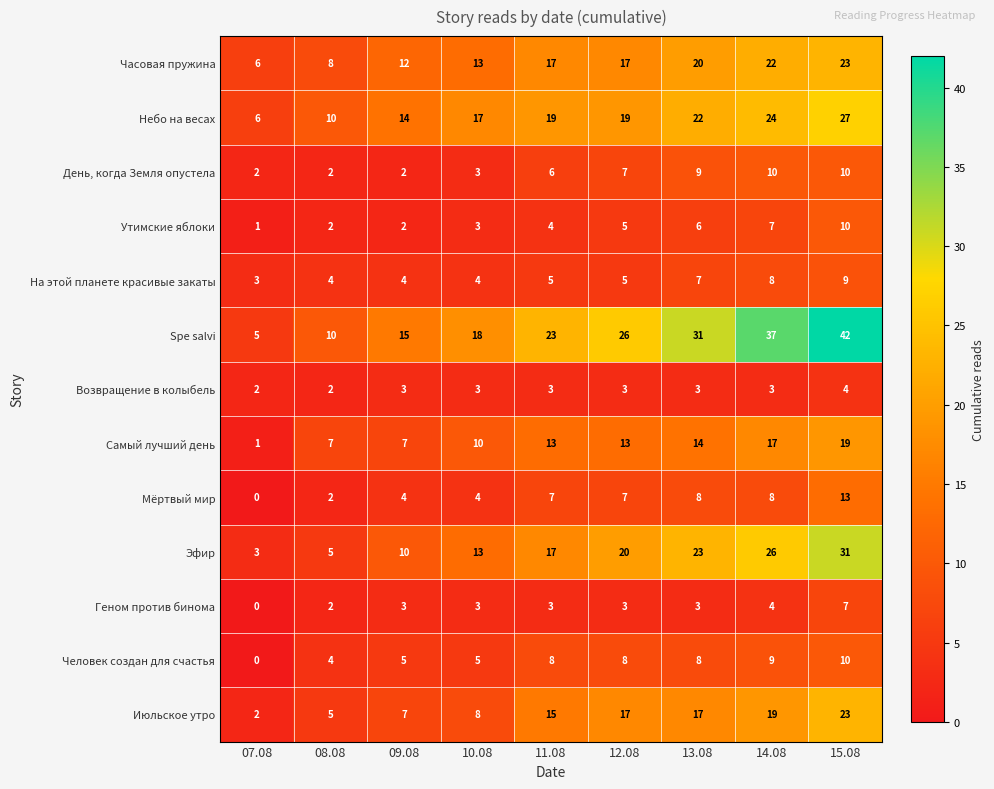

Where is Июльское утро nearest to the value 12?

11.08